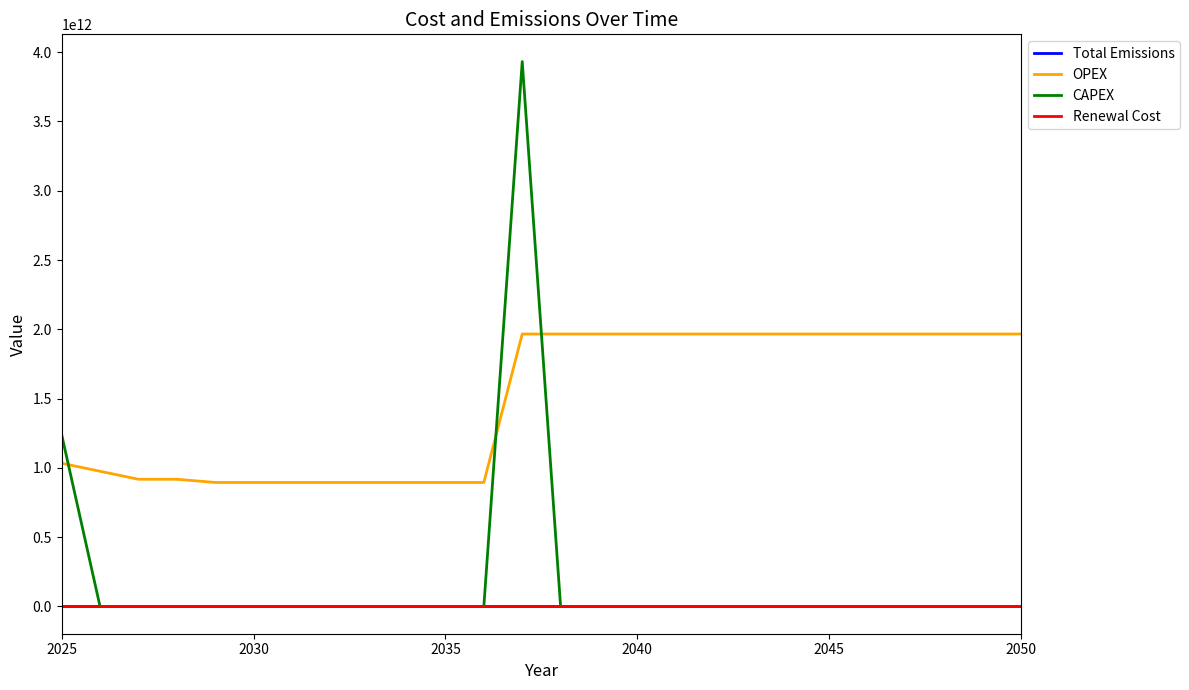

Which series has the largest total across all categories?

OPEX